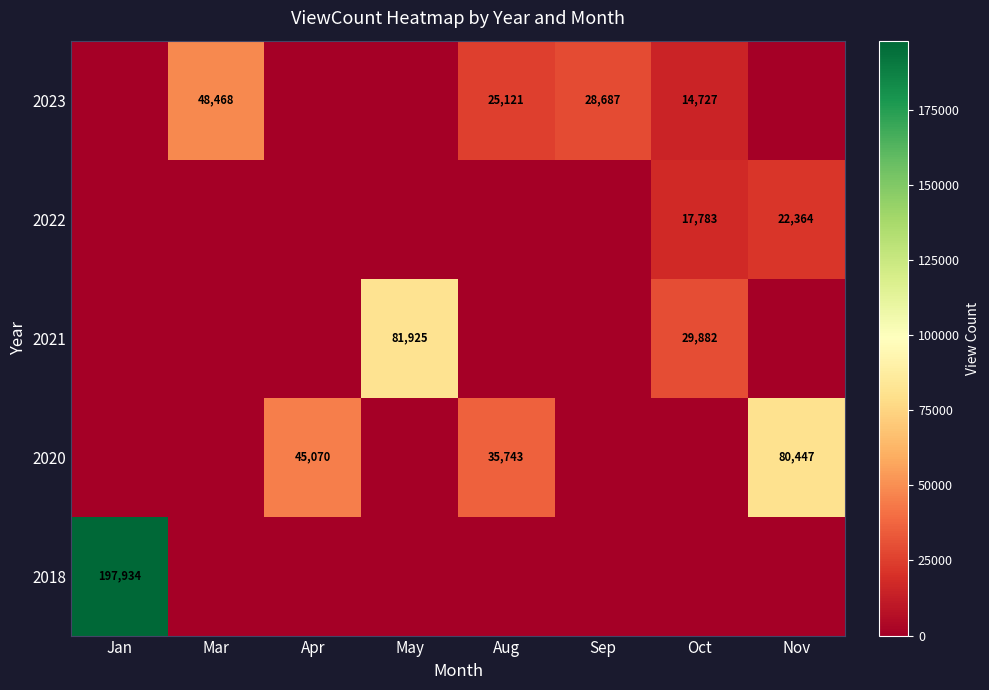

What is the sum of the 2023 values at Sep and Oct?

43414